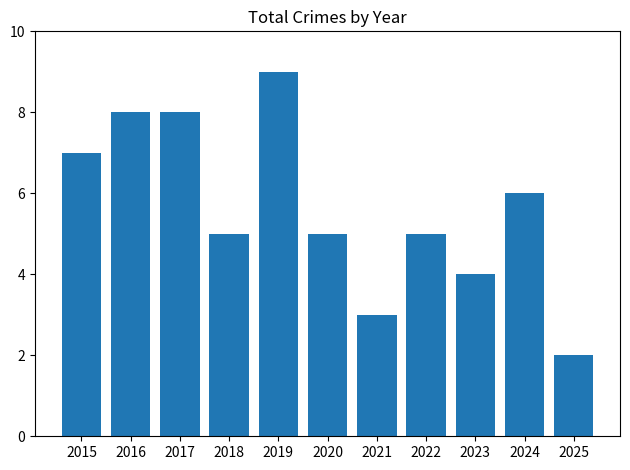

Read the value at 2015.

7